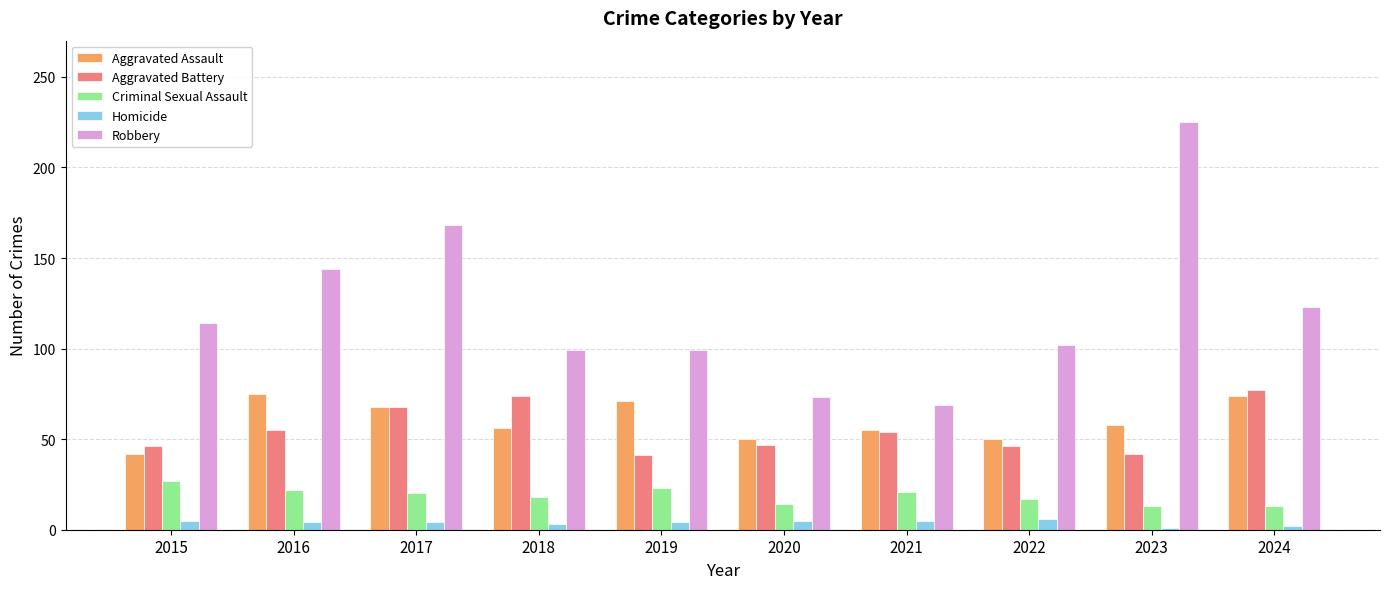

What is the maximum value for Aggravated Assault?

75